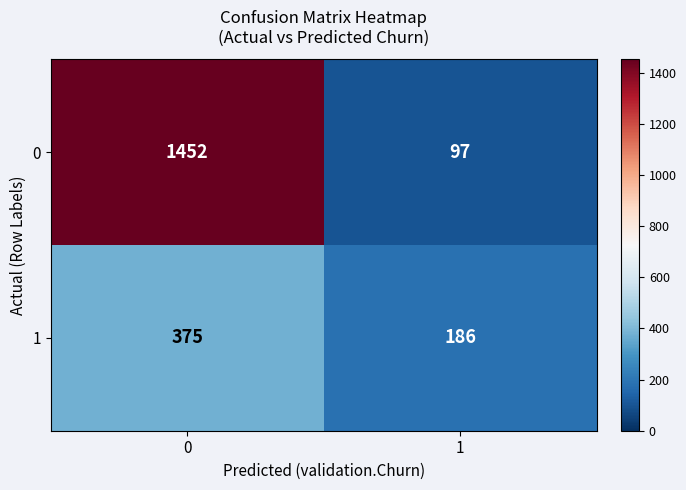

What is the approximate value of 0 at 0, to the nearest 50?

1450